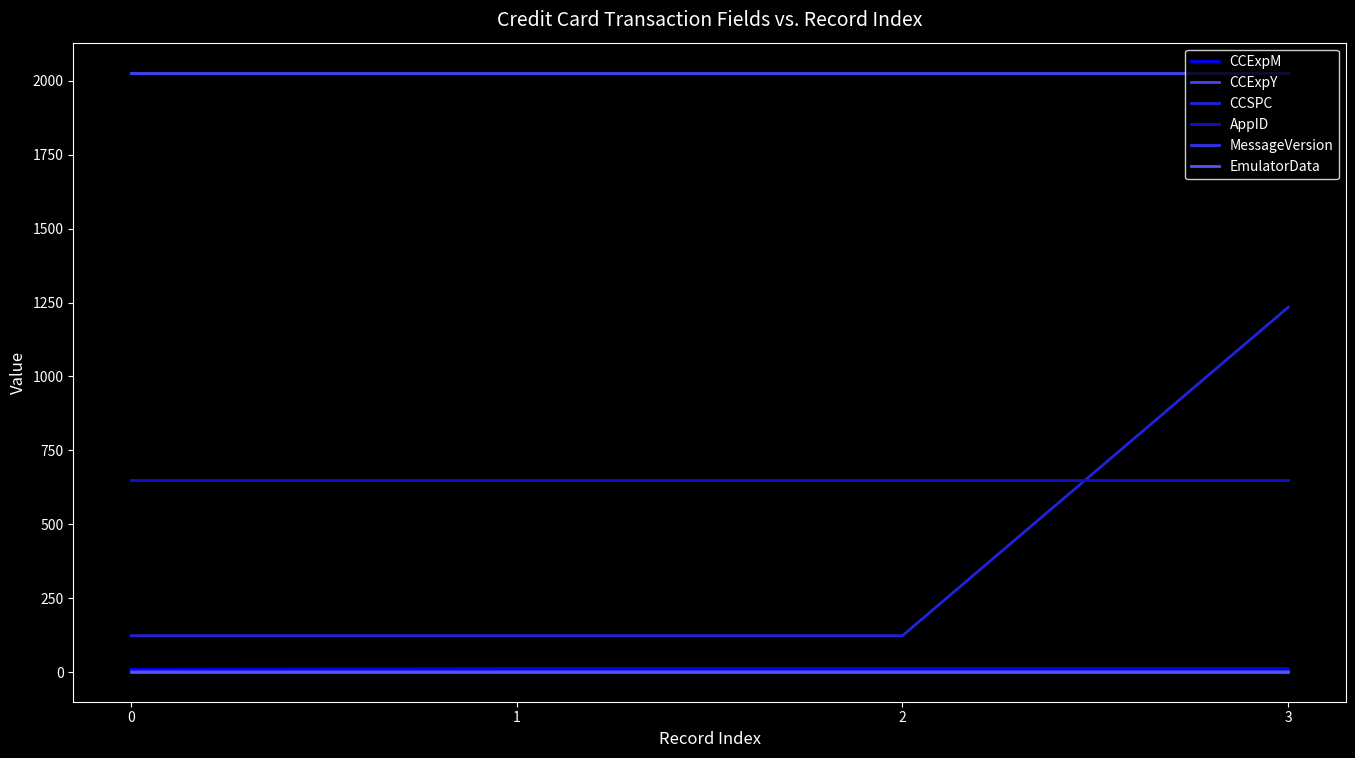

The EmulatorData series shows 1 at 0. True or false?

True